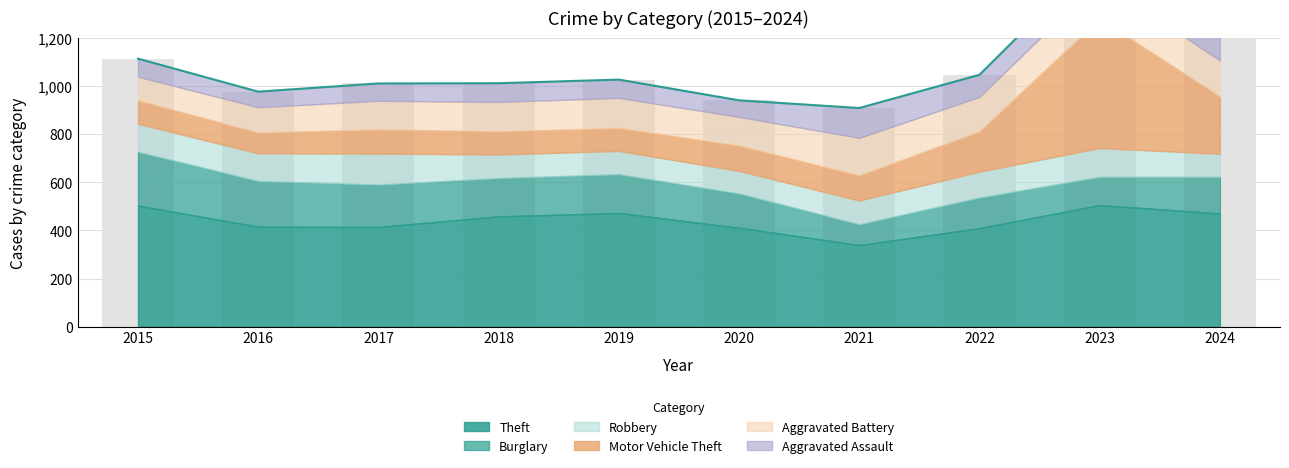

What is the value of the Burglary bar at the 6th from the left?

142